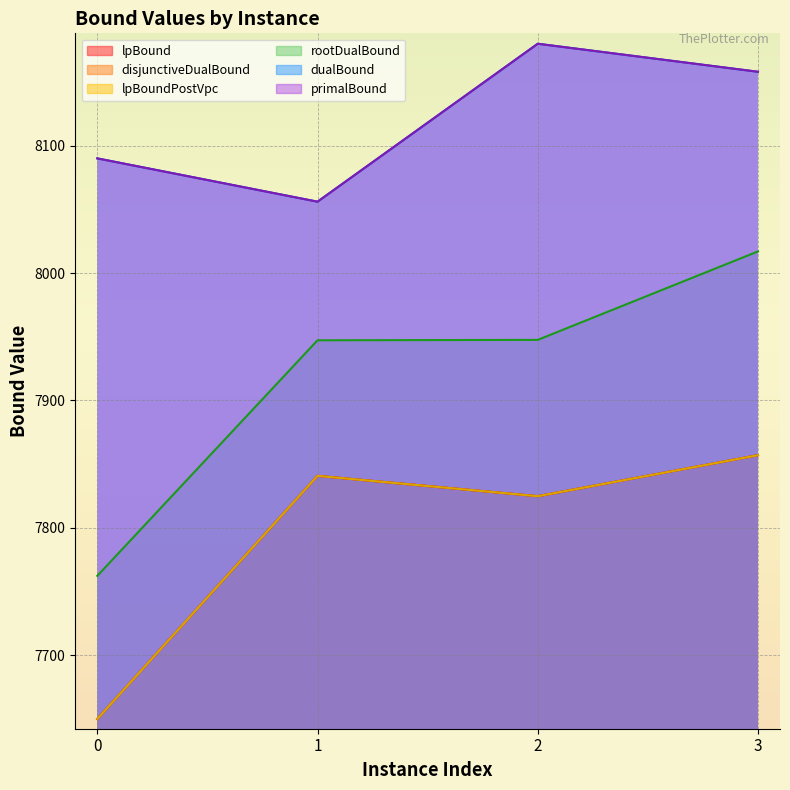

True or false: rootDualBound has more than 1 interior local peaks.

False